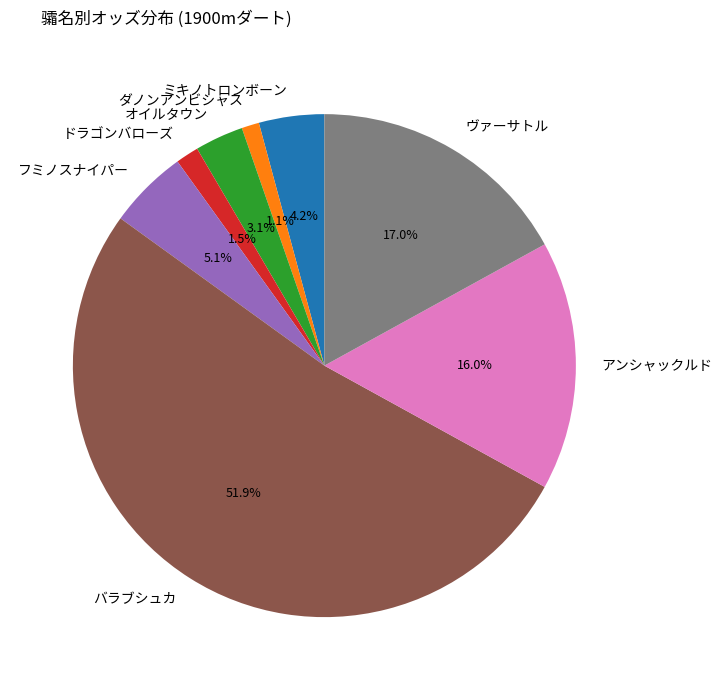

What is the majority slice?

バラブシュカ